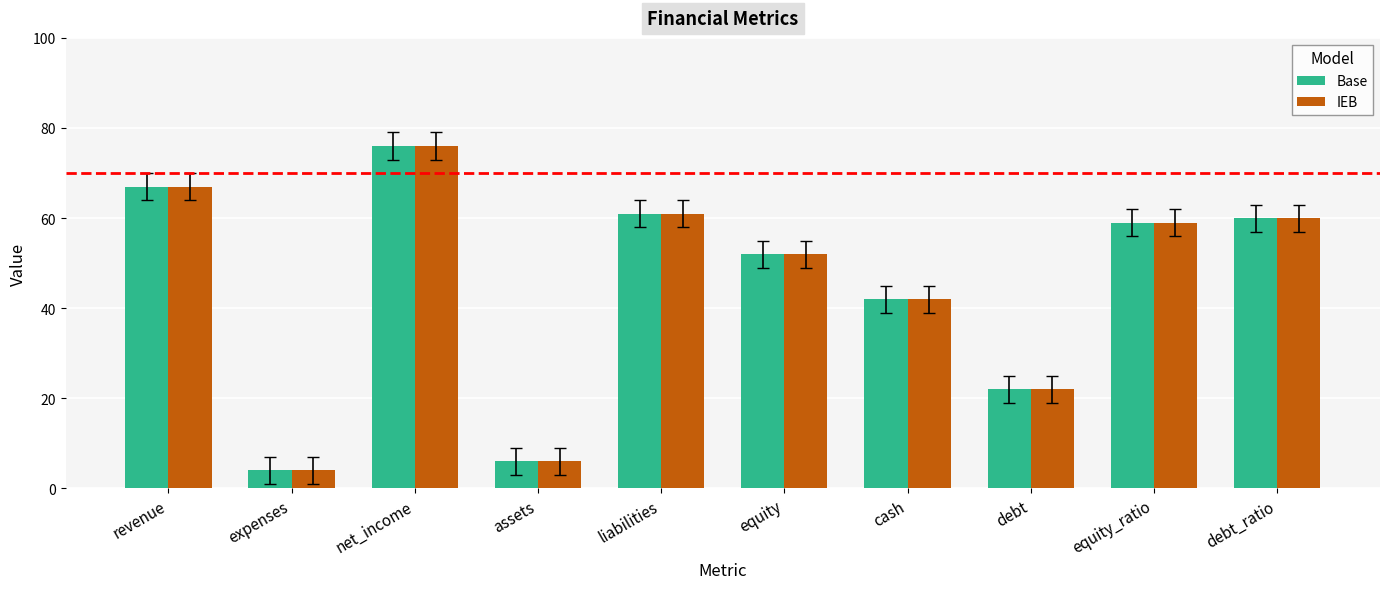

What is the maximum value for IEB?

76